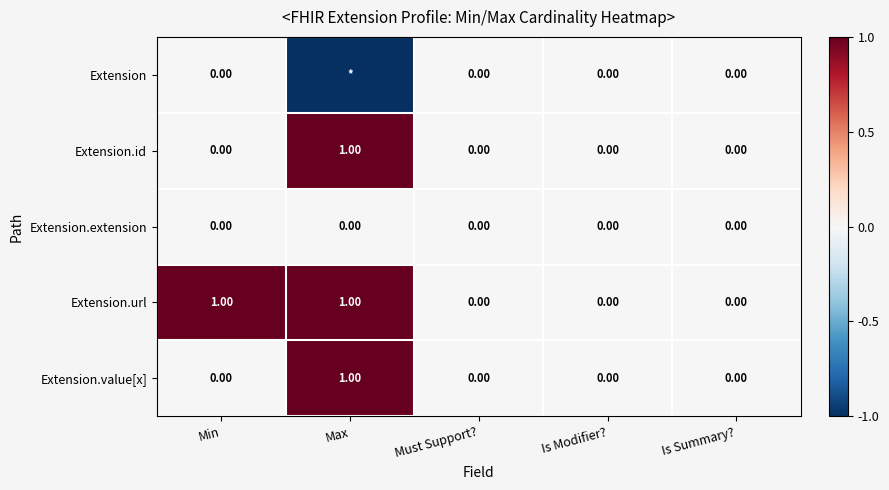

Is the value of Extension.id at Max greater than the value of Extension.extension at Must Support??

Yes